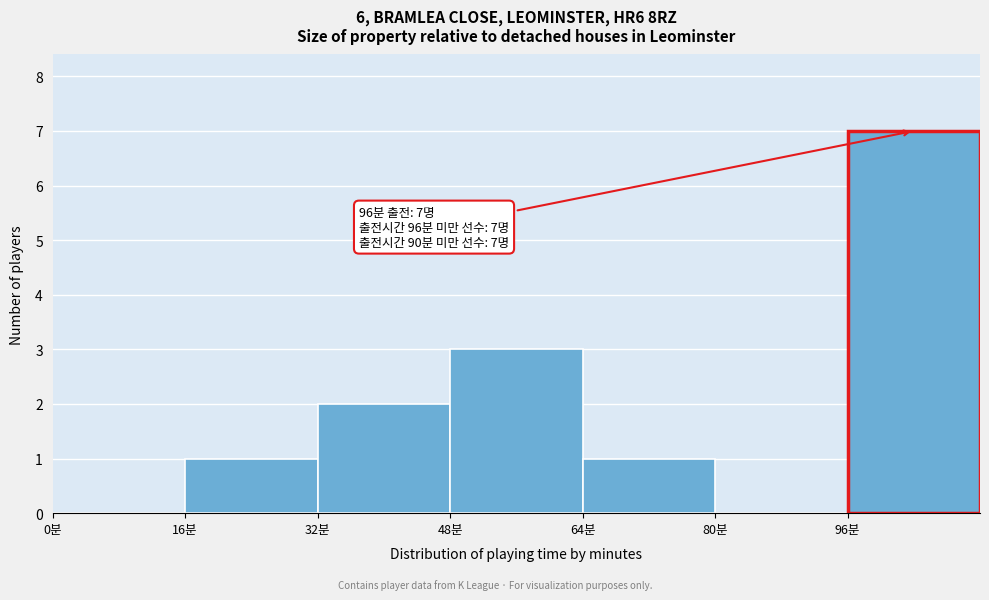

Which range on the x-axis has the tallest bar?

96 to 112